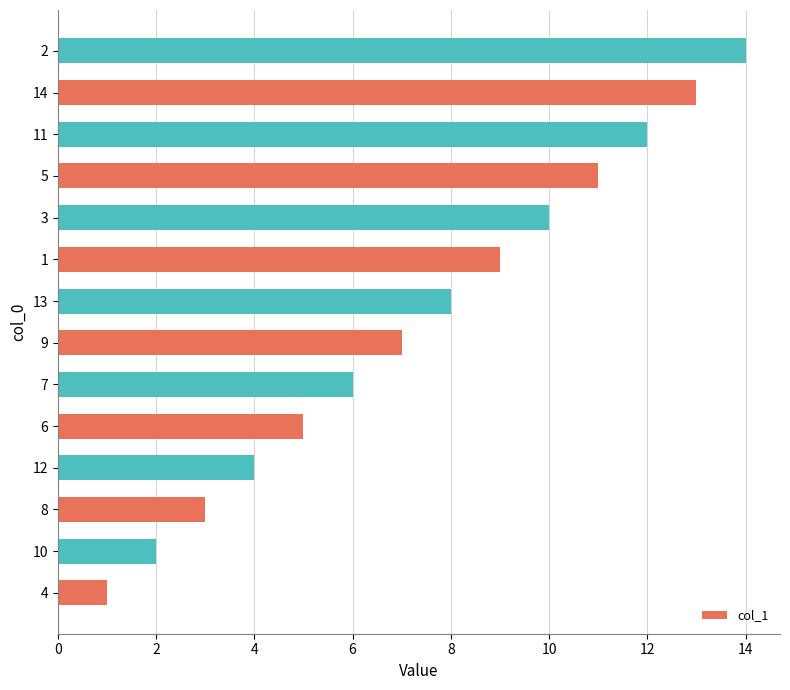

How many series are shown in this chart?

1